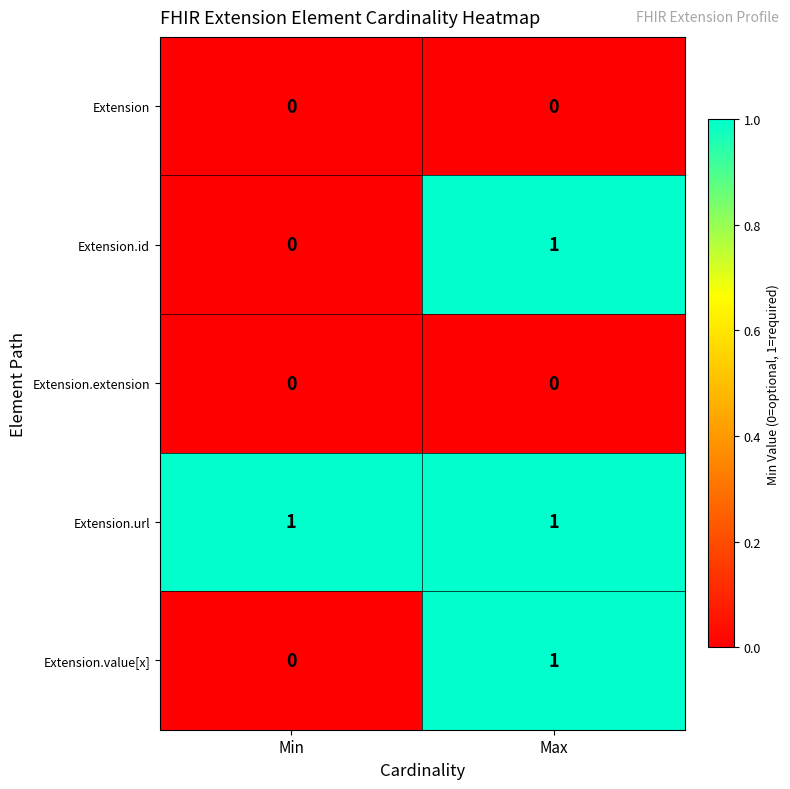

Is it true that Extension.id equals 0 at Max?

False